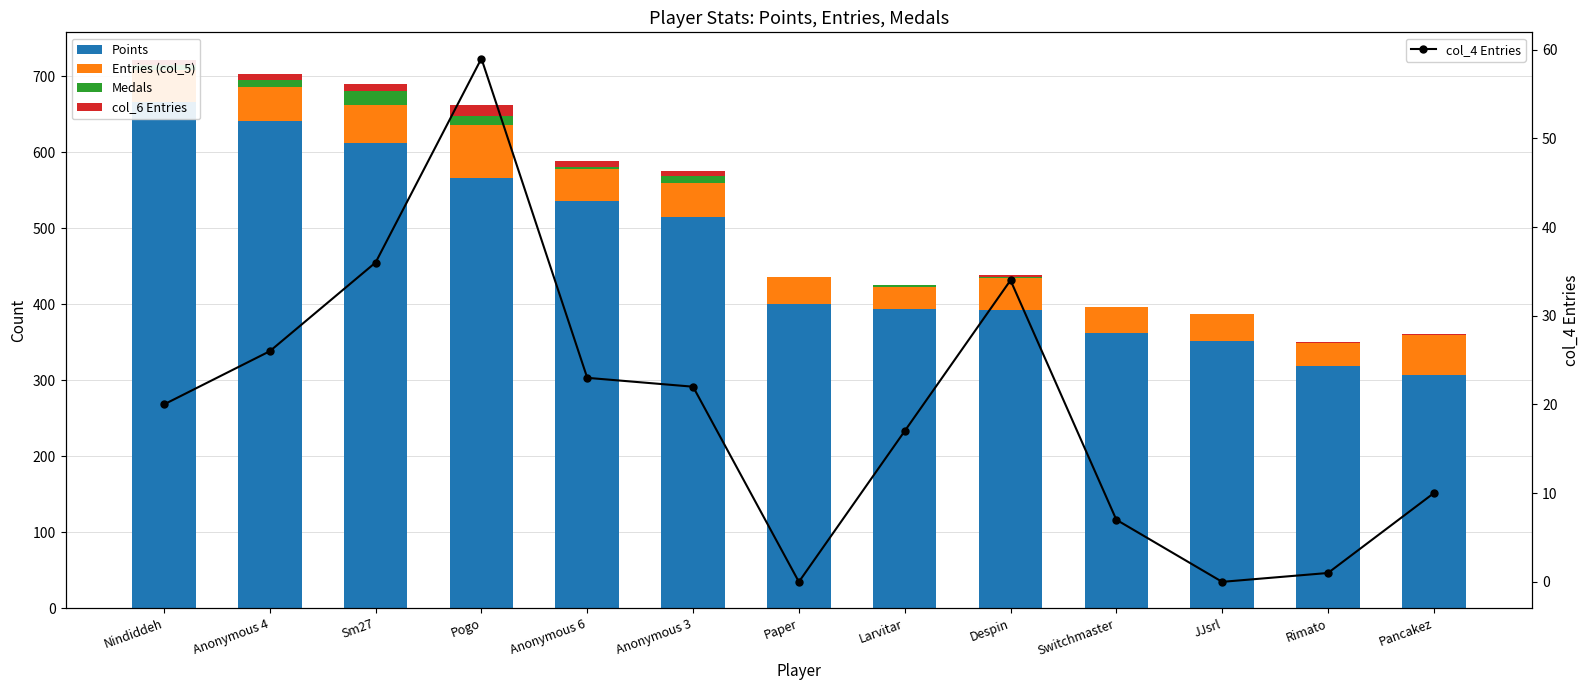

Reading left to right, extract all data points from this chart.

Points: 667	641	613	566	536	515	401	394	393	362	352	319	307
Entries (col_5): 42	45	49	70	42	45	35	29	42	35	35	30	52
Medals: 6	9	19	12	3	9	0	2	1	0	0	0	1
col_6 Entries: 7	8	9	14	8	6	0	1	3	0	0	1	1
col_4 Entries: 20	26	36	59	23	22	0	17	34	7	0	1	10